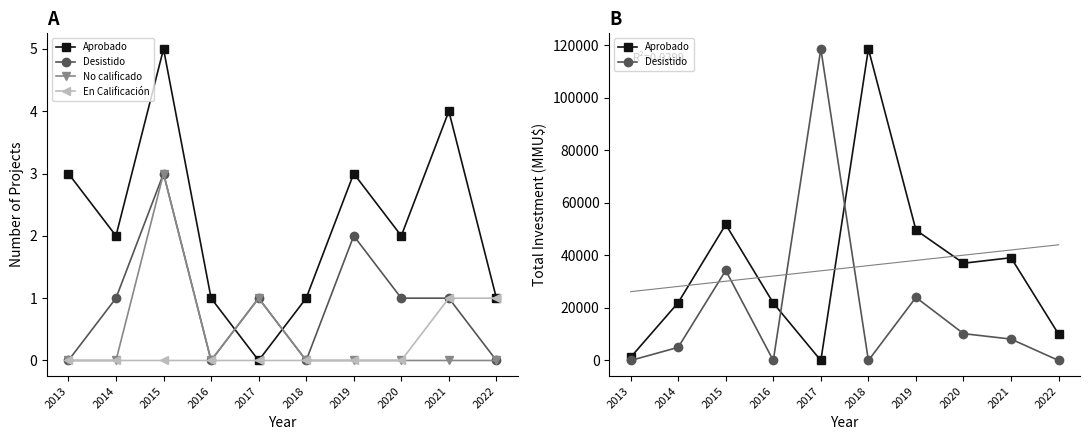

True or false: Desistido and En Calificación cross at least once.

True